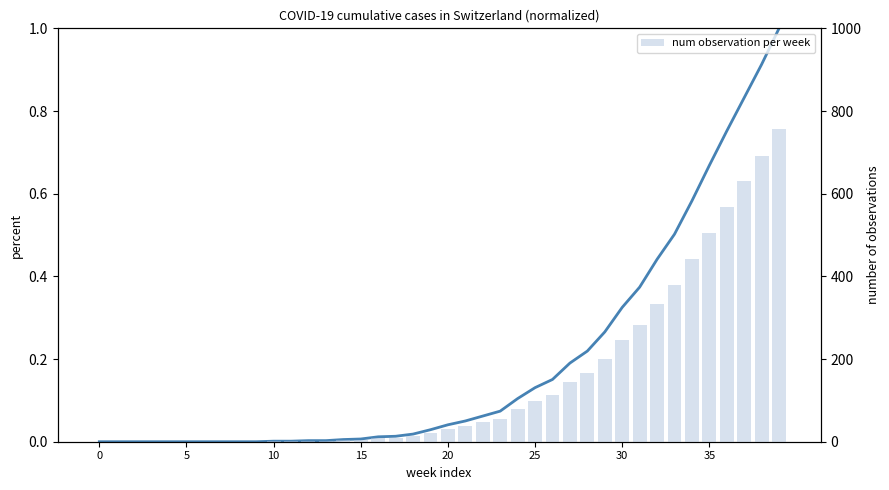

How many data points does each series have?

40